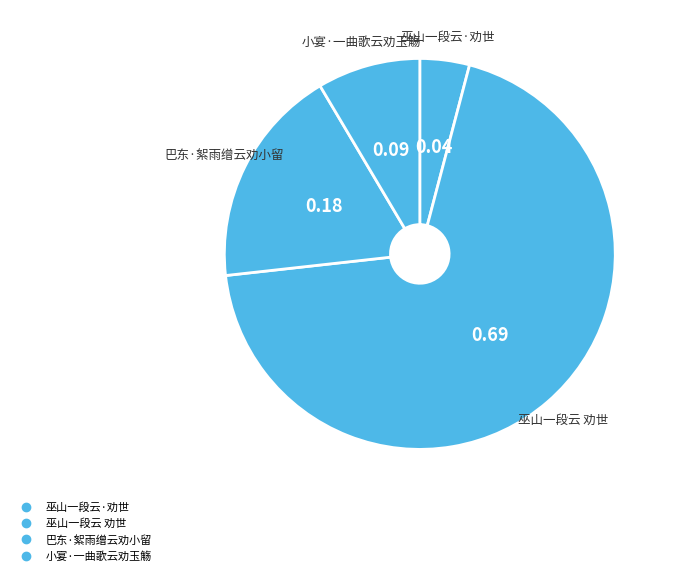

How many slices are in this pie chart?

4